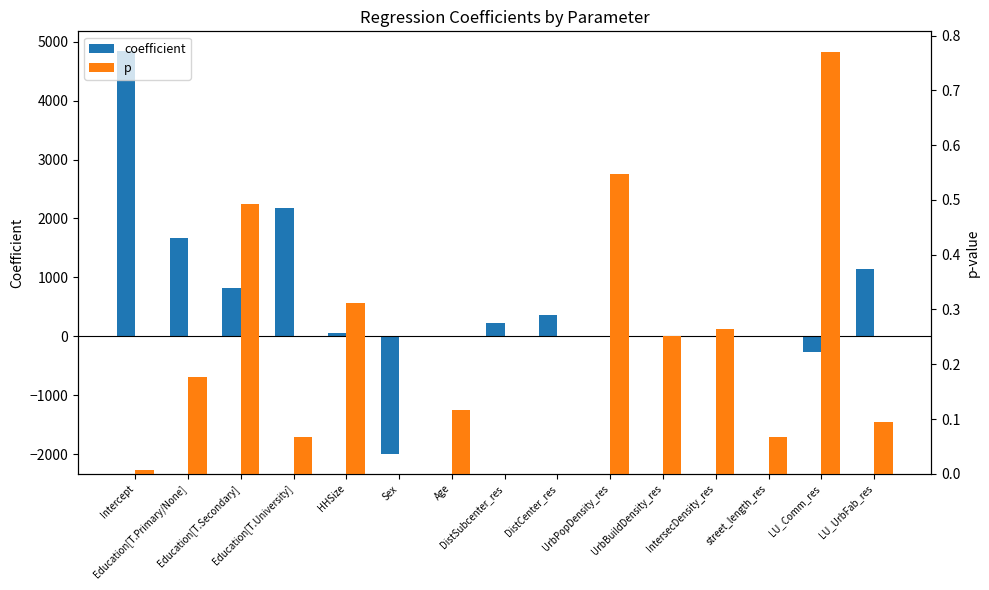

Does the chart contain any negative values?

Yes